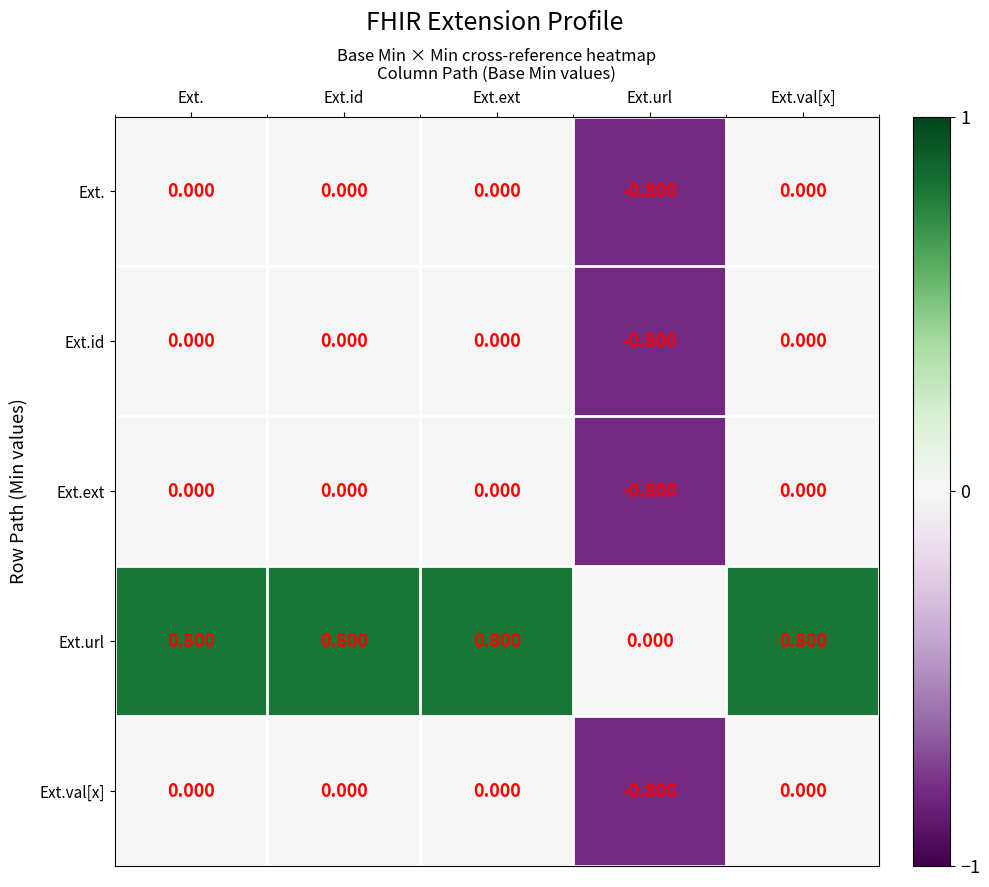

Which label corresponds to the smallest value in the chart?

Ext.url